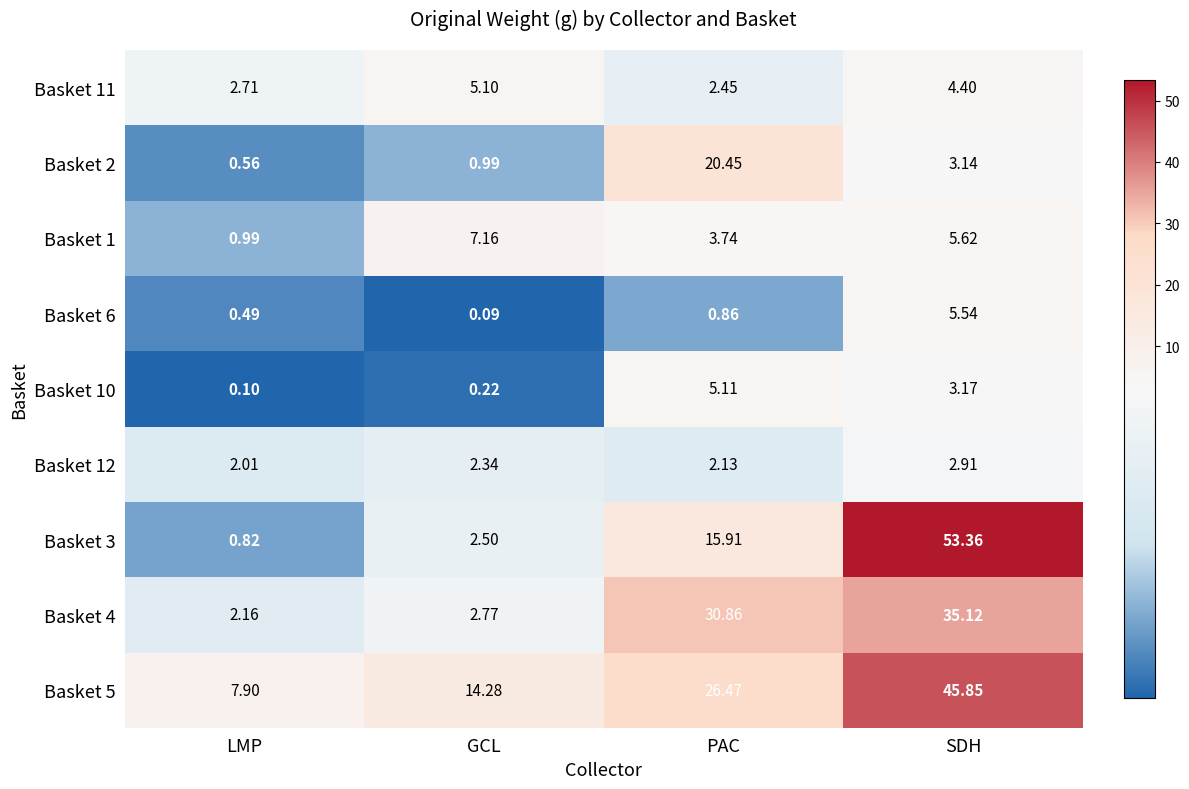

Where is Basket 11 nearest to the value 3?

LMP